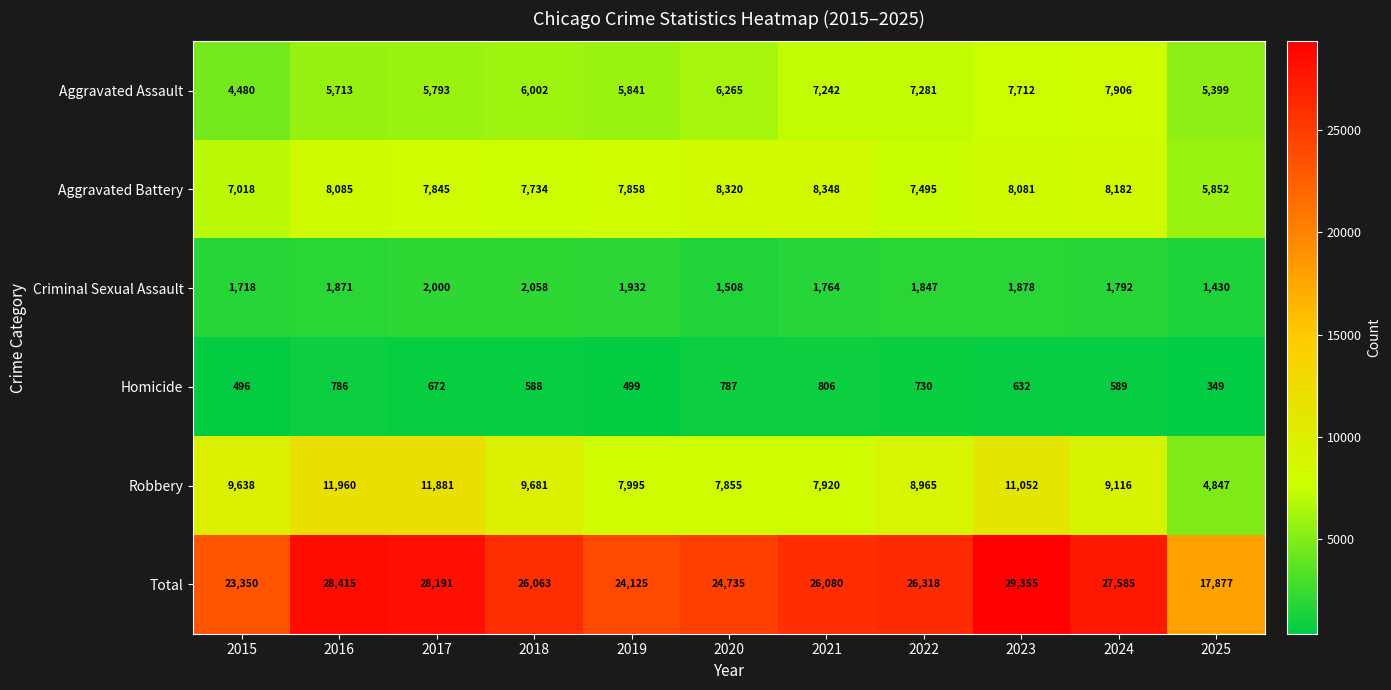

Where is Total nearest to the value 23616?

2015